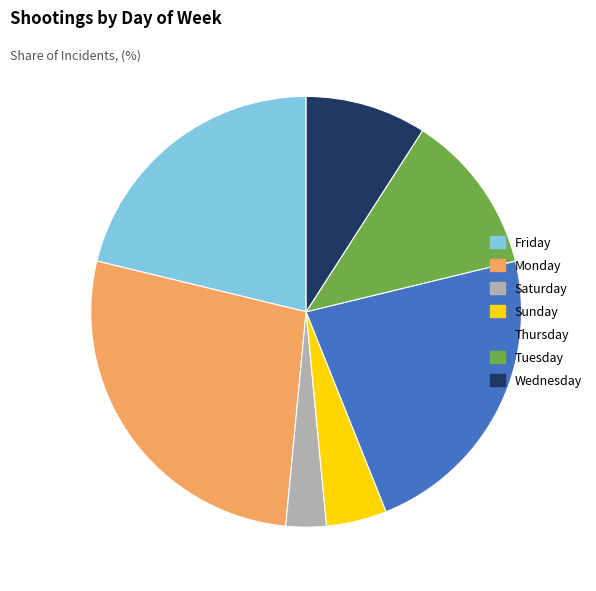

Which slice is the largest?

Monday